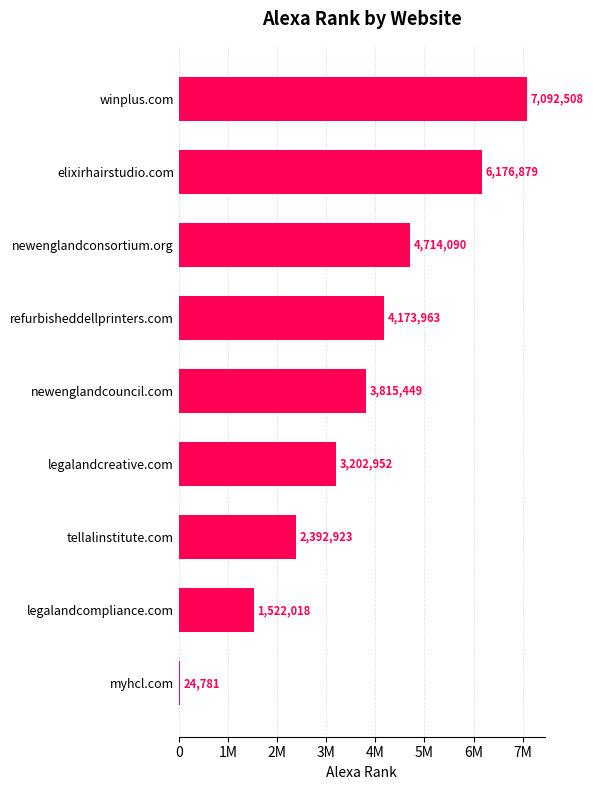

Are the bars grouped side by side (vs. stacked)?

No